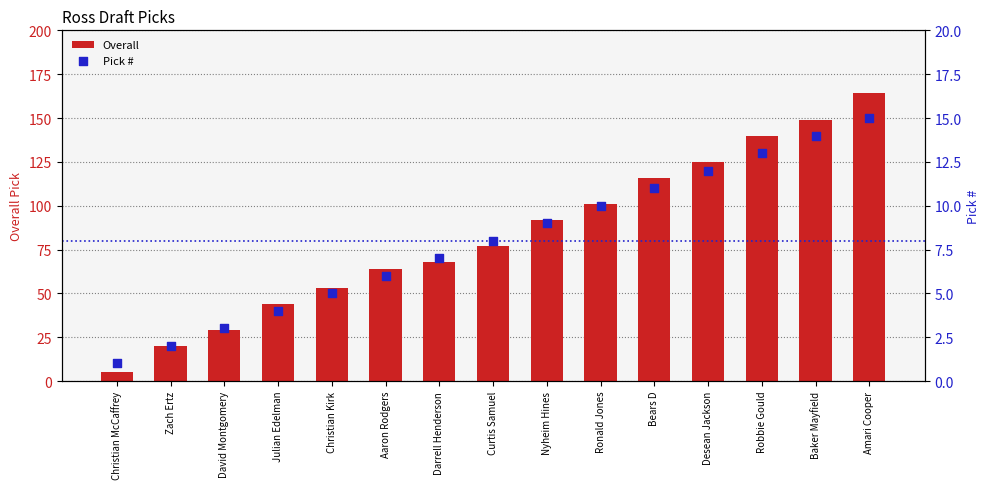

Which series reaches the minimum Y coordinate?

Pick #